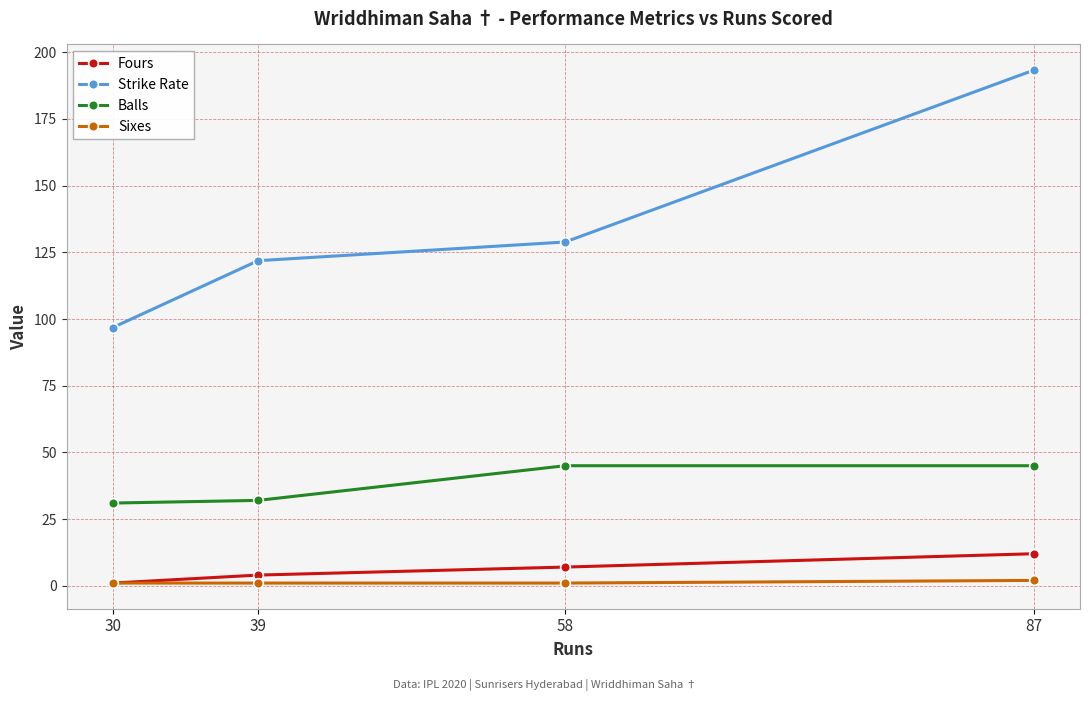

At which label is Fours closest to 6?

58